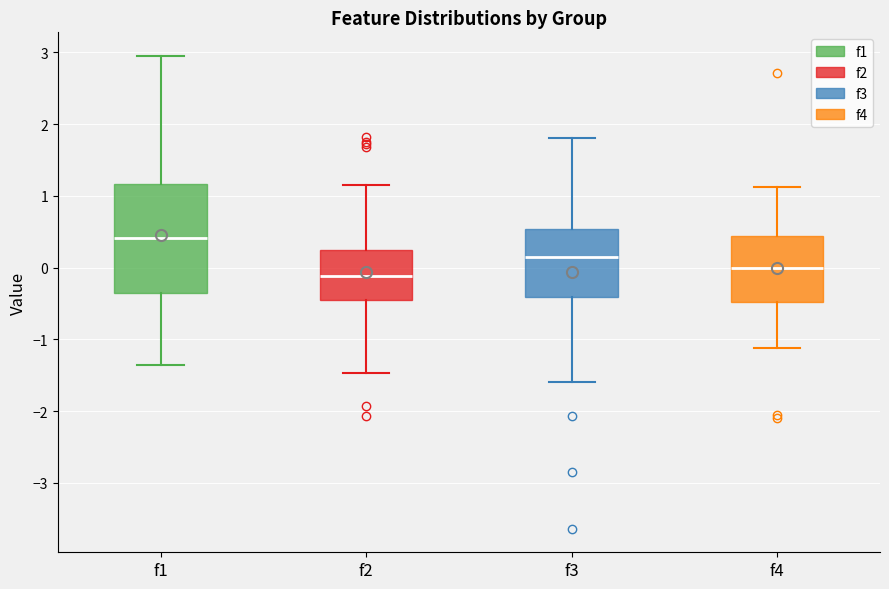

Reading left to right, read every box against the y-axis: the position of its median line, the range the box covers, and the ends of its whiskers. The values are not printed on the chart, so give them approximately, as read against the axis.

f1: median 0.4, box -0.4 to 1.2, whiskers -1.4 to 2.9
f2: median -0.1, box -0.4 to 0.2, whiskers -1.5 to 1.2
f3: median 0.1, box -0.4 to 0.5, whiskers -1.6 to 1.8
f4: median 0.0, box -0.5 to 0.4, whiskers -1.1 to 1.1